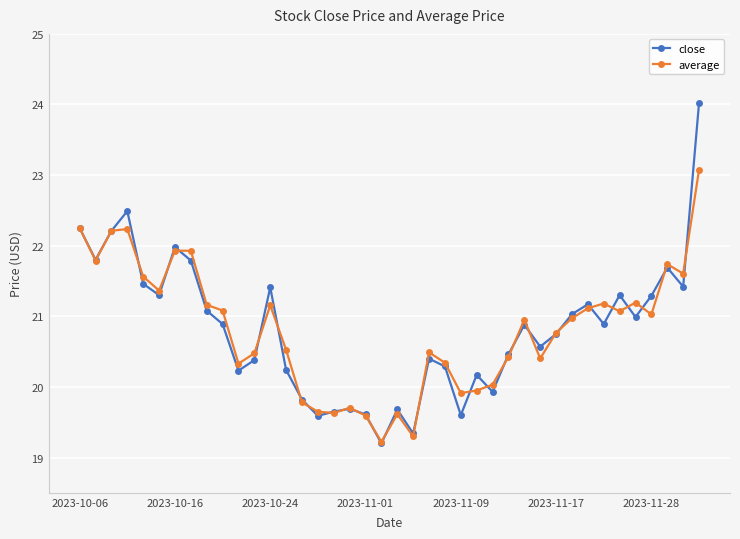

What is the value of the close point at the 38th from the left?

21.7